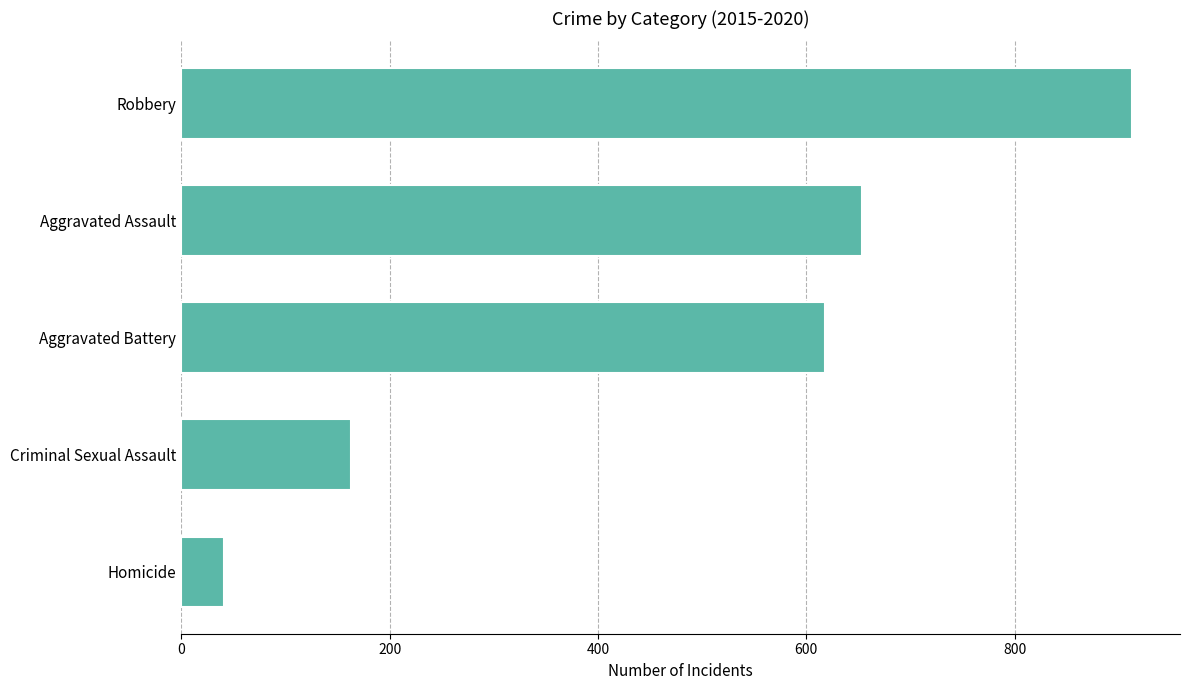

The value at Aggravated Battery is 157. True or false?

False